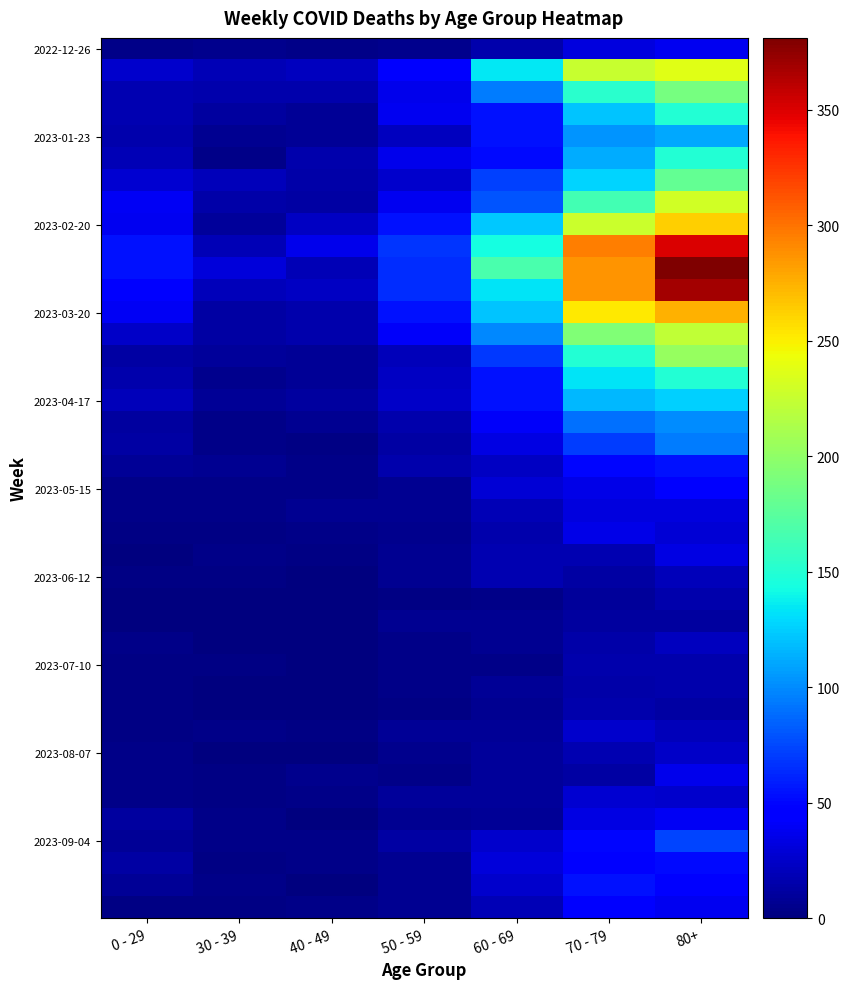

What is the spread (max minus min) of values at 80+?

370